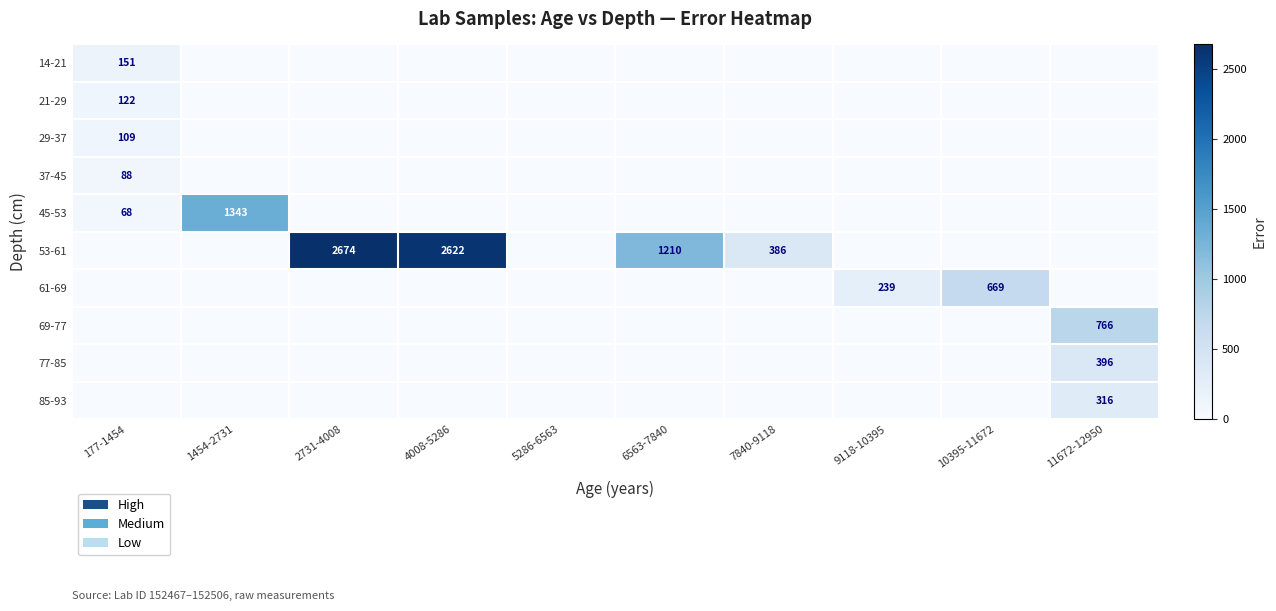

True or false: 77-85 has a value of 396 at 11672-12950.

True